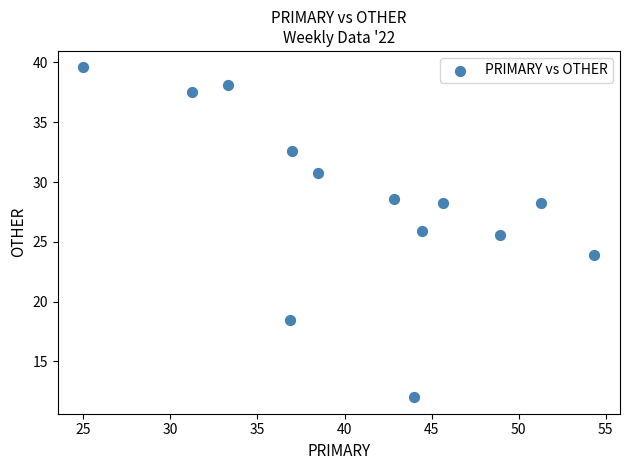

What is the range of X values (max minus min)?

29.3